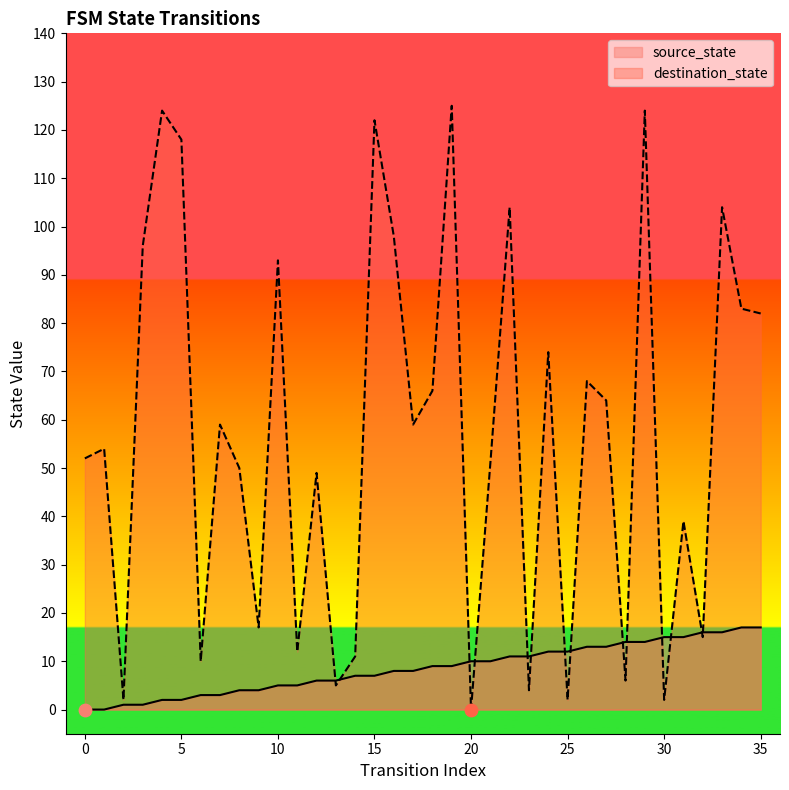

Is the value of destination_state at 18 greater than the value of source_state at 21?

Yes